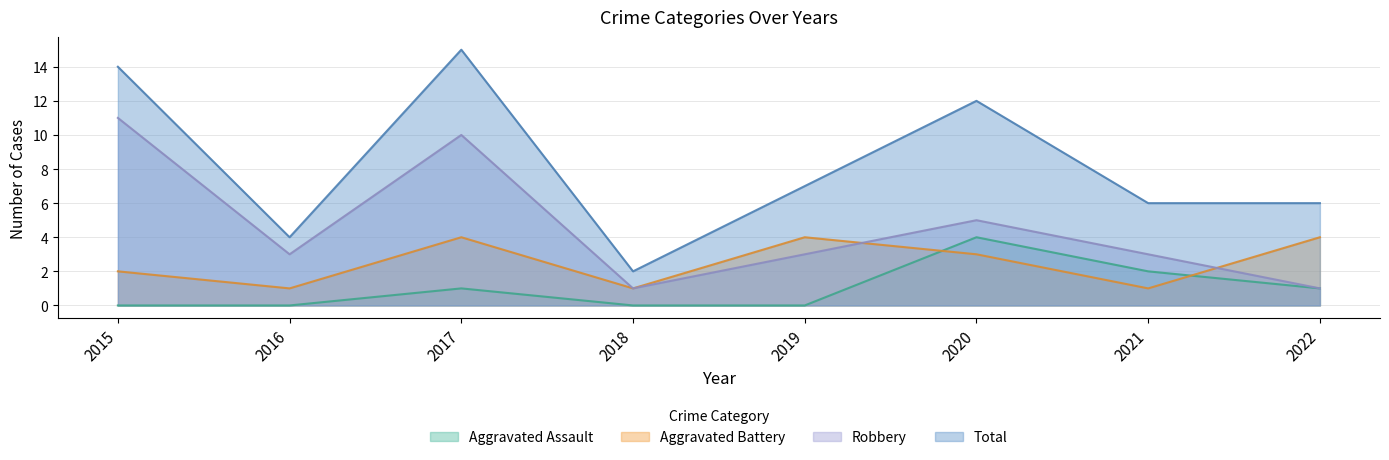

True or false: Aggravated Battery has more than 1 points higher than both neighbors.

True